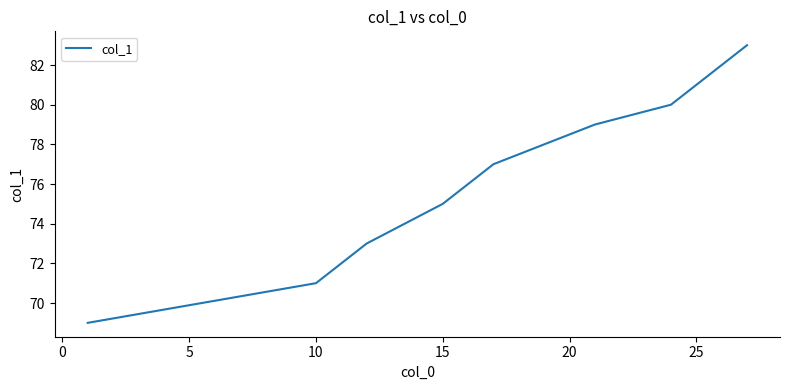

What is the greatest value displayed?

83